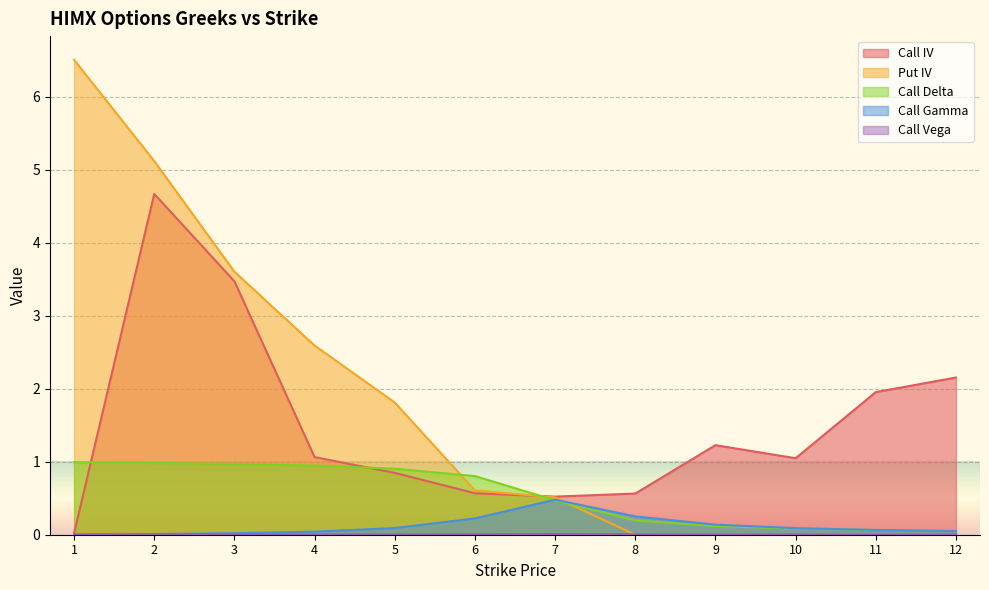

Rank the series by their maximum value, from highest to lowest.

Put IV, Call IV, Call Delta, Call Gamma, Call Vega